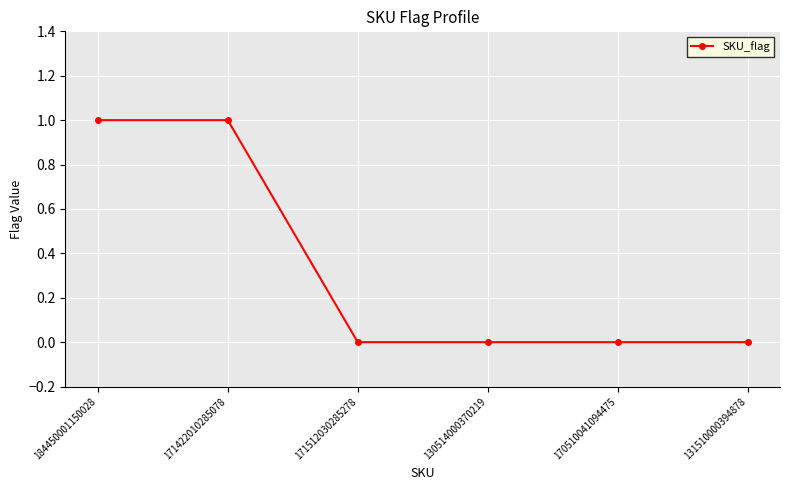

What is the value of the 2nd point from the left?

1